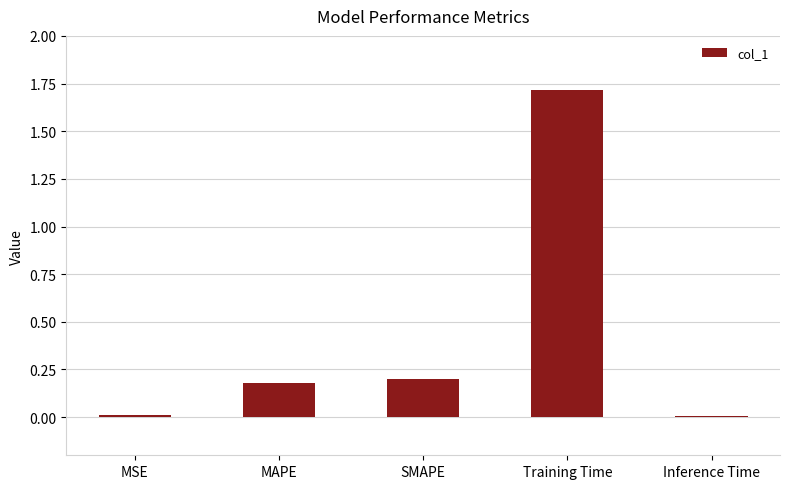

The value at Training Time is 1.7. True or false?

True